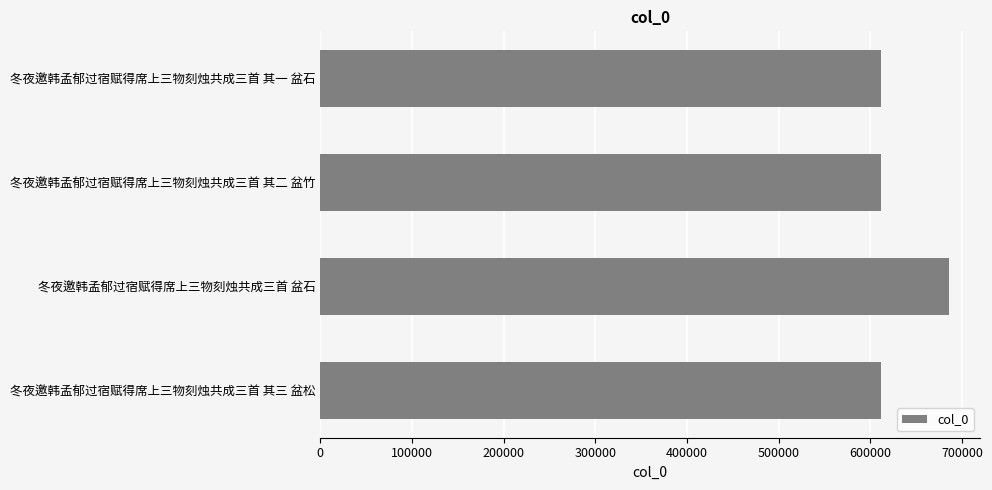

The chart shows a value of 611390 at 冬夜邀韩孟郁过宿赋得席上三物刻烛共成三首 其三 盆松. True or false?

True